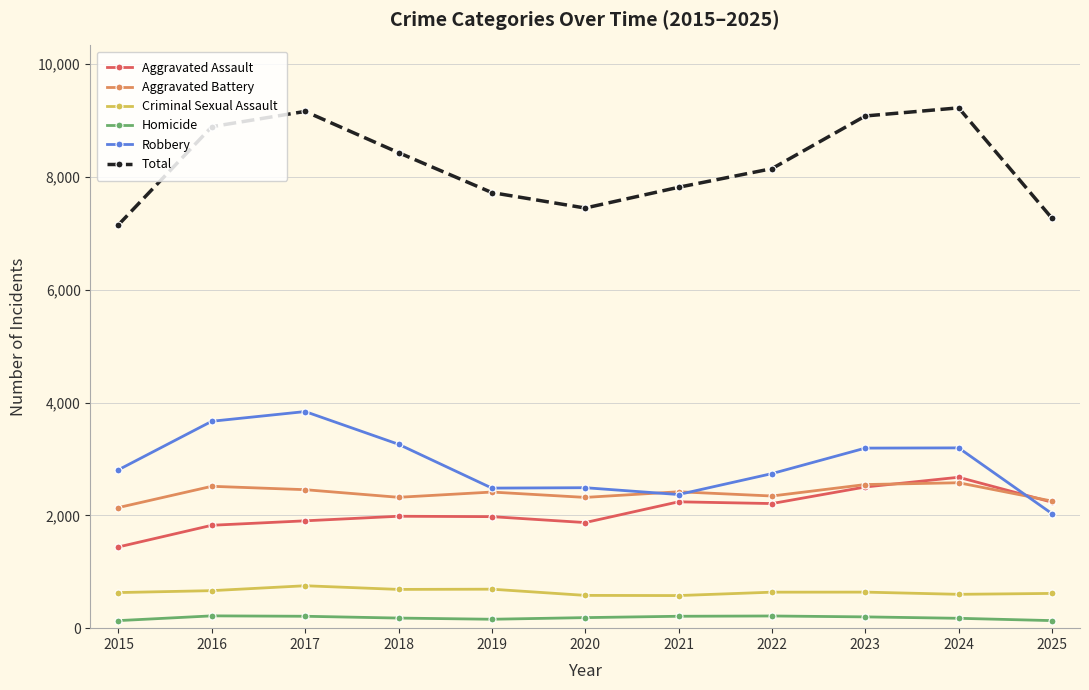

What is the value of the Aggravated Assault point at the 3rd from the left?

1903